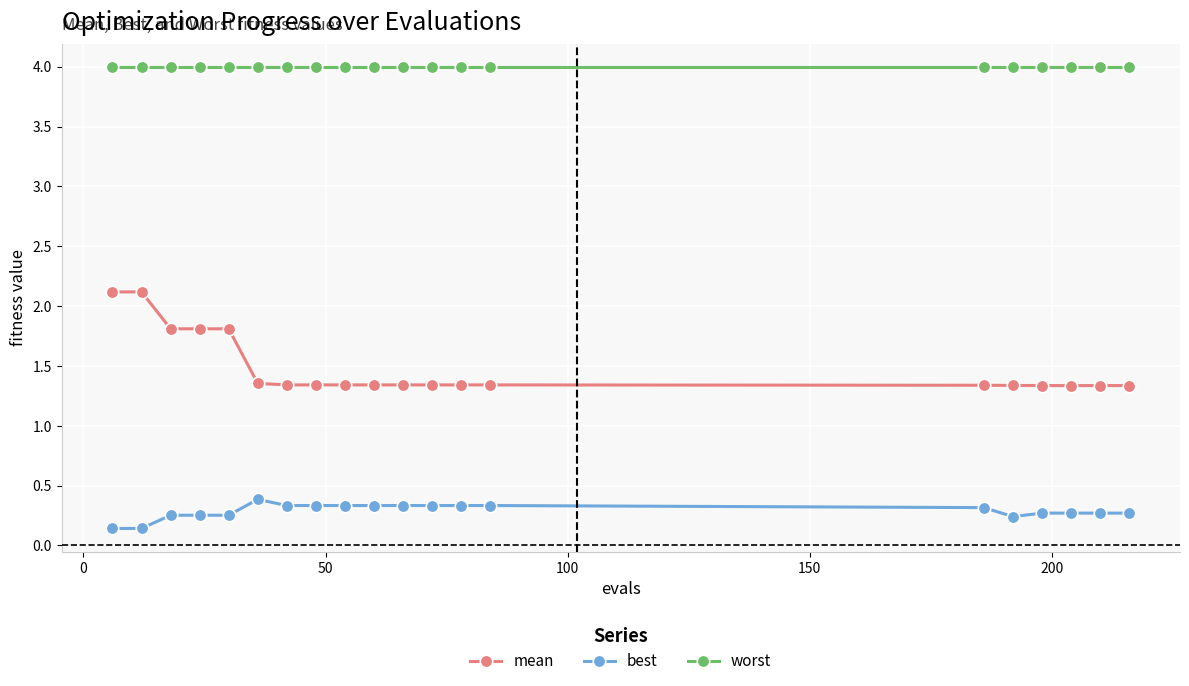

What is the smallest value displayed?

0.1